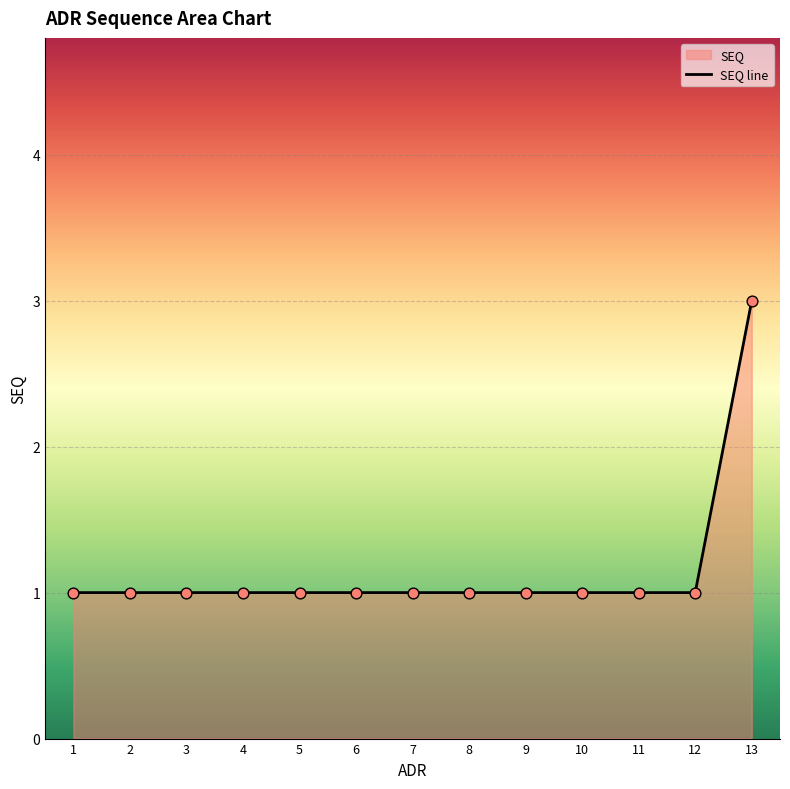

What is the ratio of the value at 8 to the value at 10?

1.0